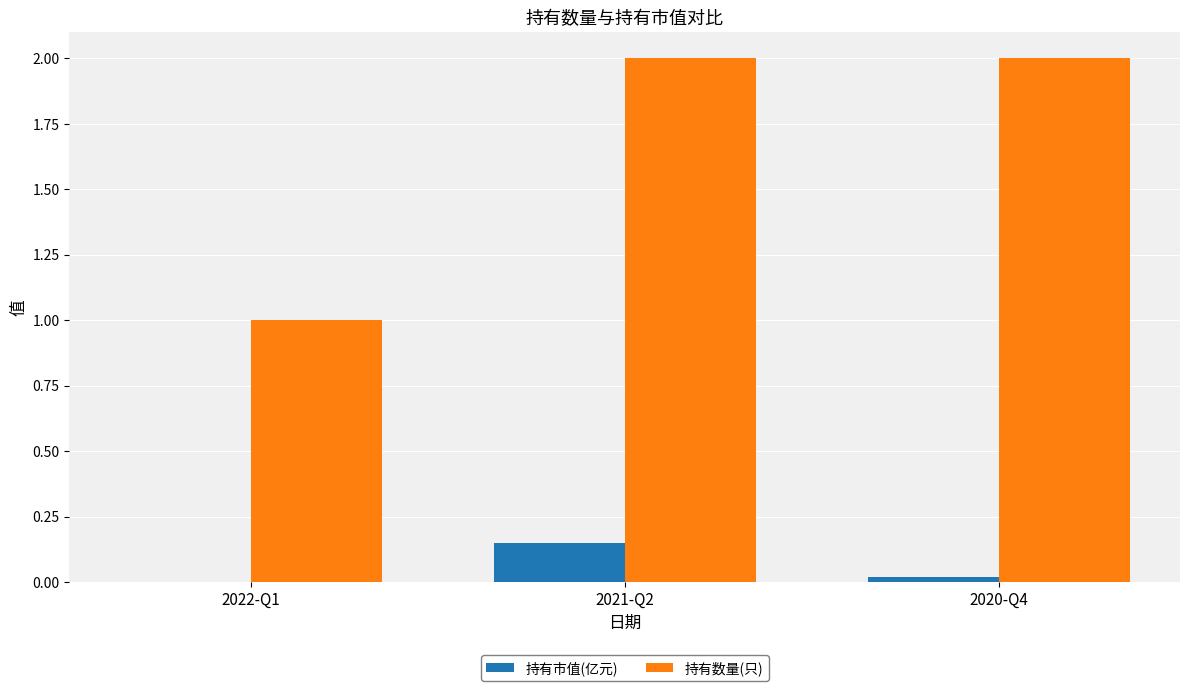

What is the greatest value displayed?

2.0